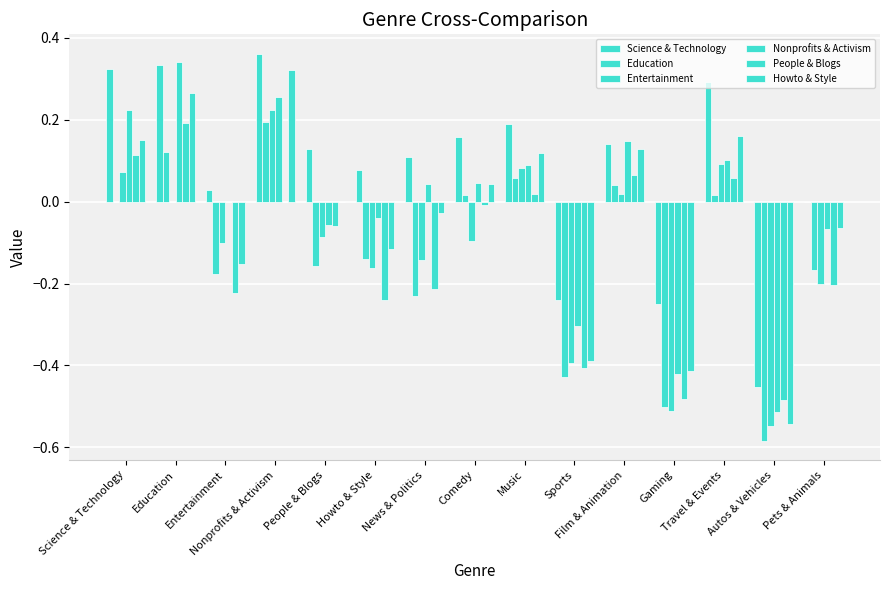

Are the bars horizontal?

No